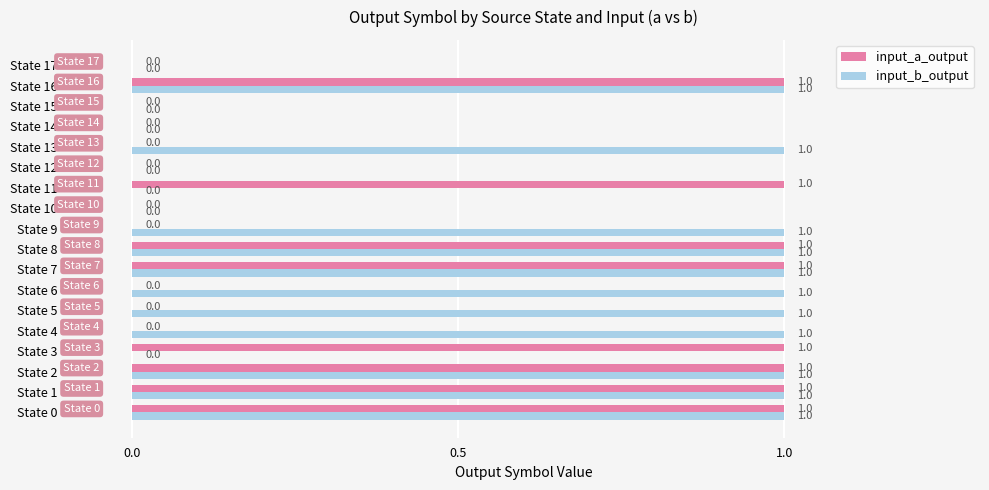

Between State 6 and State 7, which series saw the biggest shift?

input_a_output